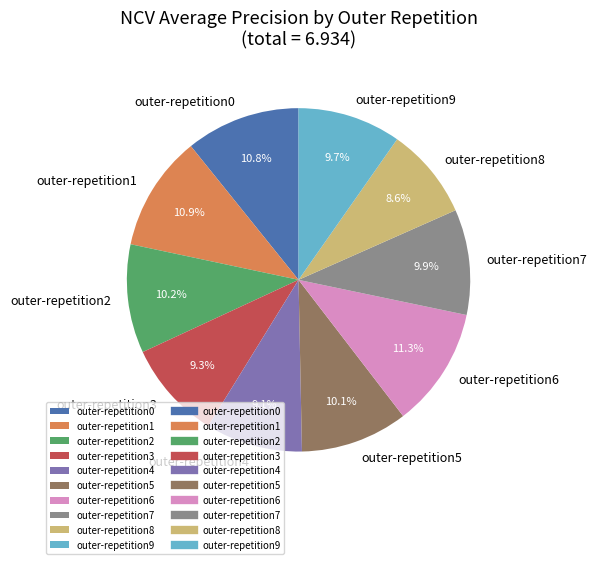

To the nearest percent, what percentage of the pie is outer-repetition3?

9%